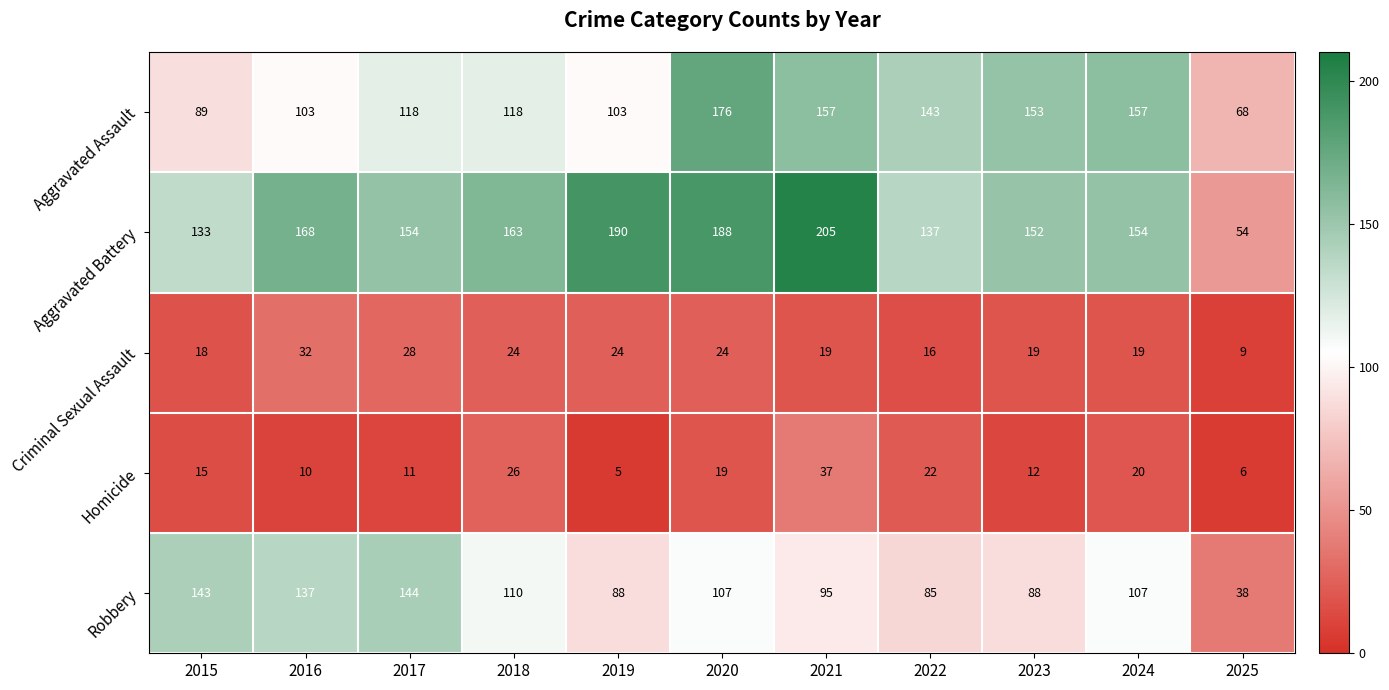

What is the spread (max minus min) of values at 2018?

139